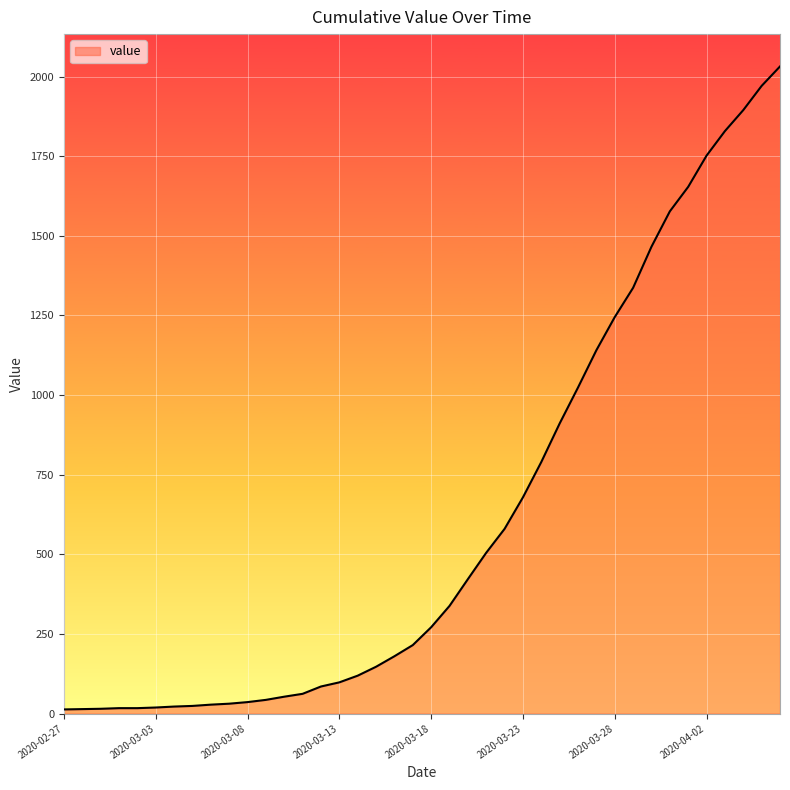

Does the chart display data point markers on the line(s)?

No